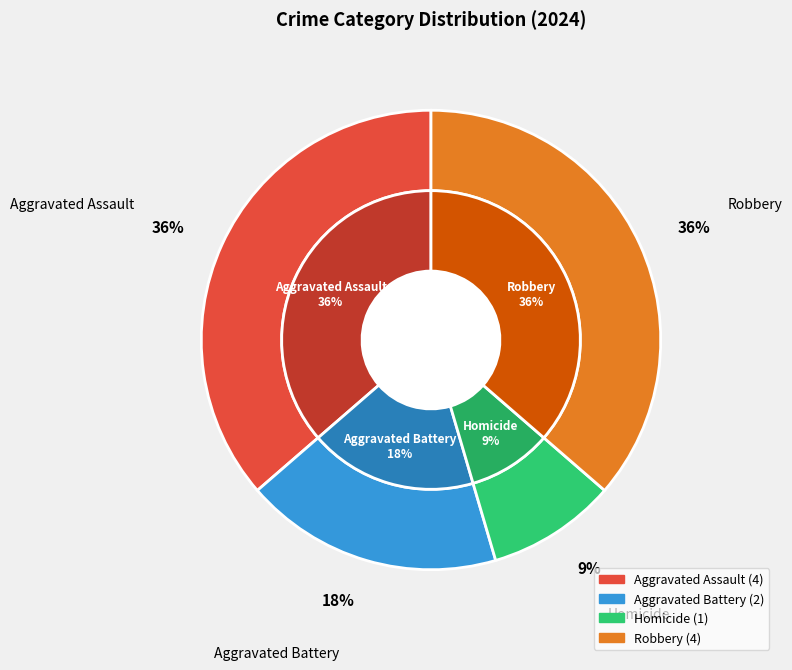

How many slices are in this pie chart?

4